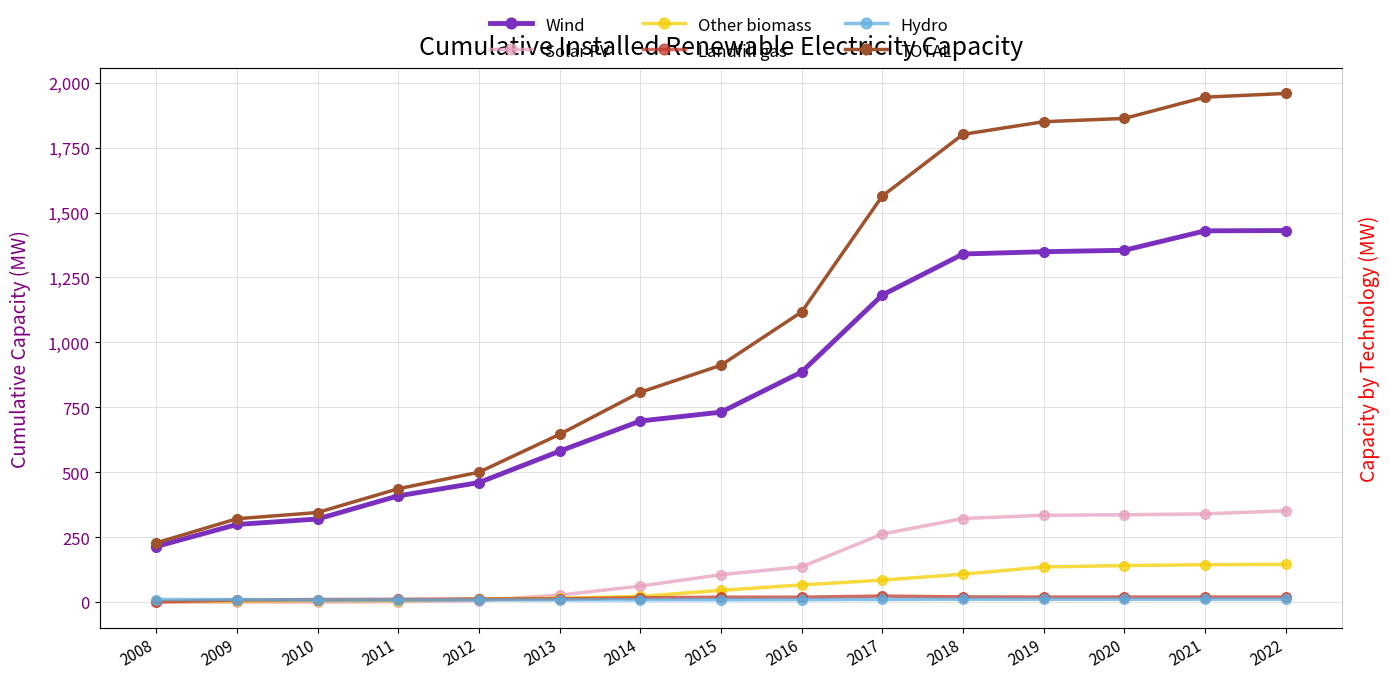

True or false: Other biomass and Wind intersect in this chart.

False